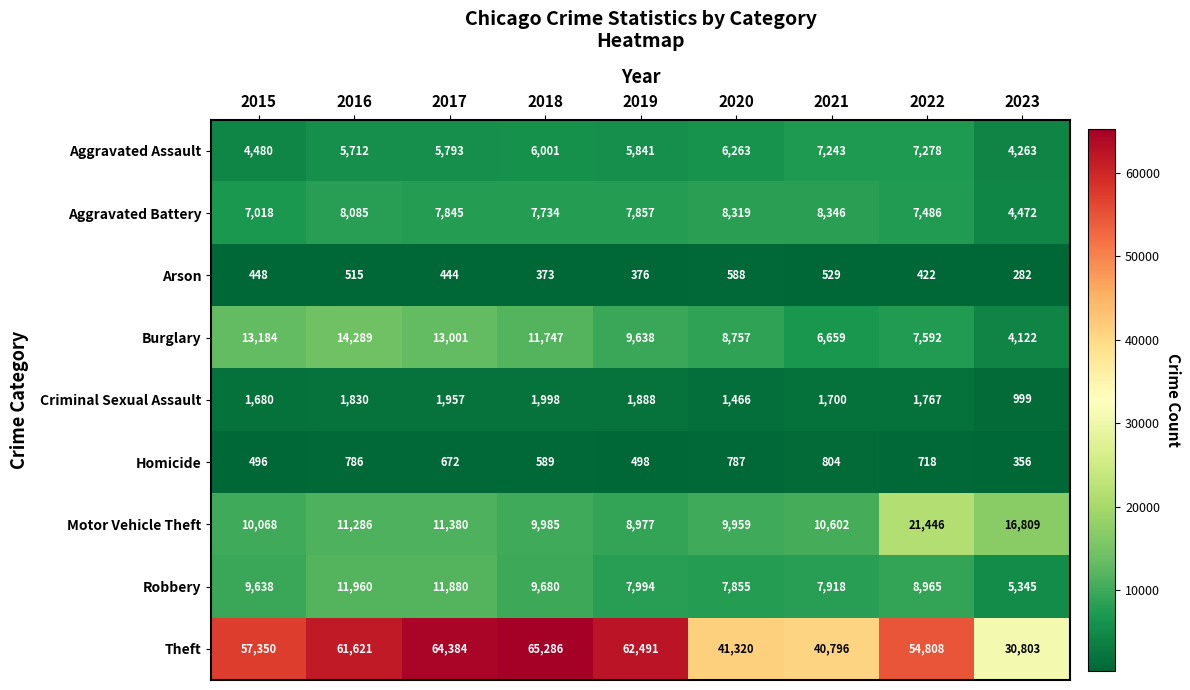

What value does the Theft series have at 2019?

62491